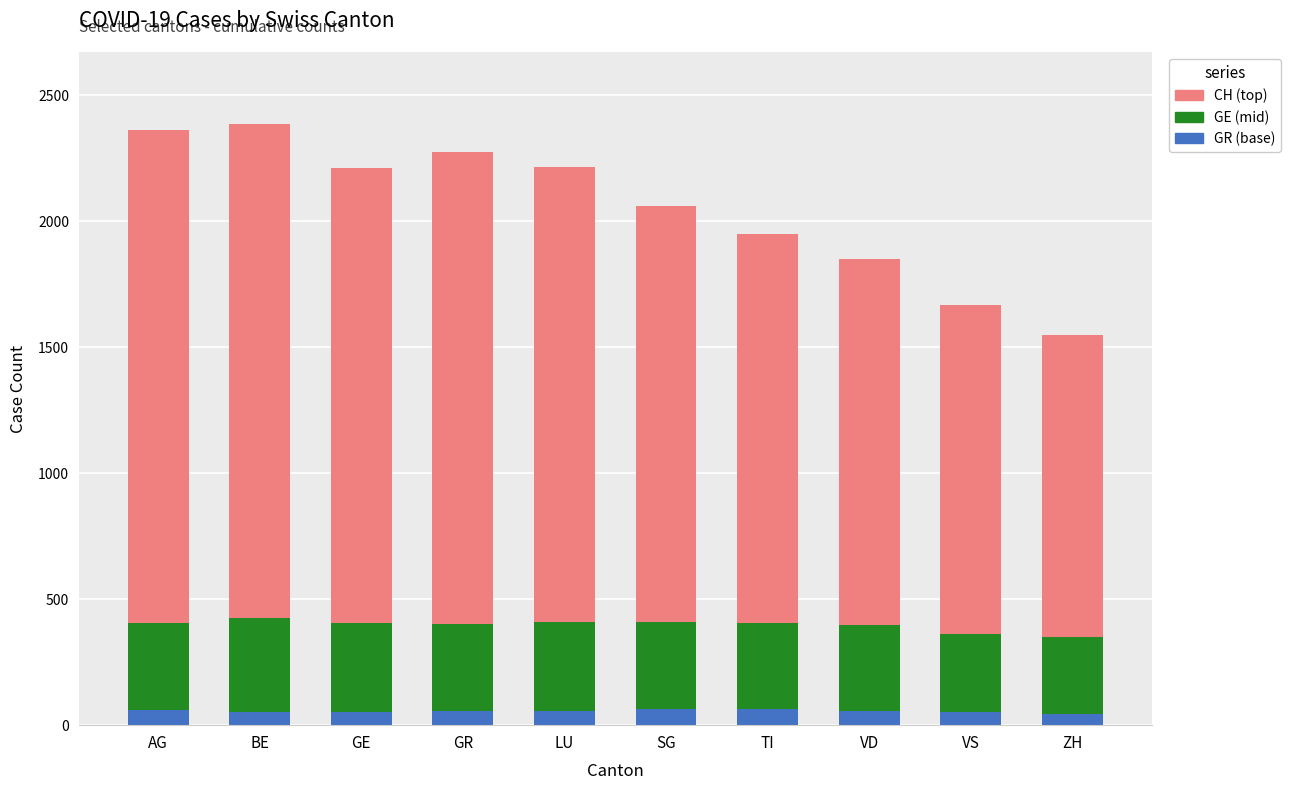

What is the highest value of the GR (base) series?

63